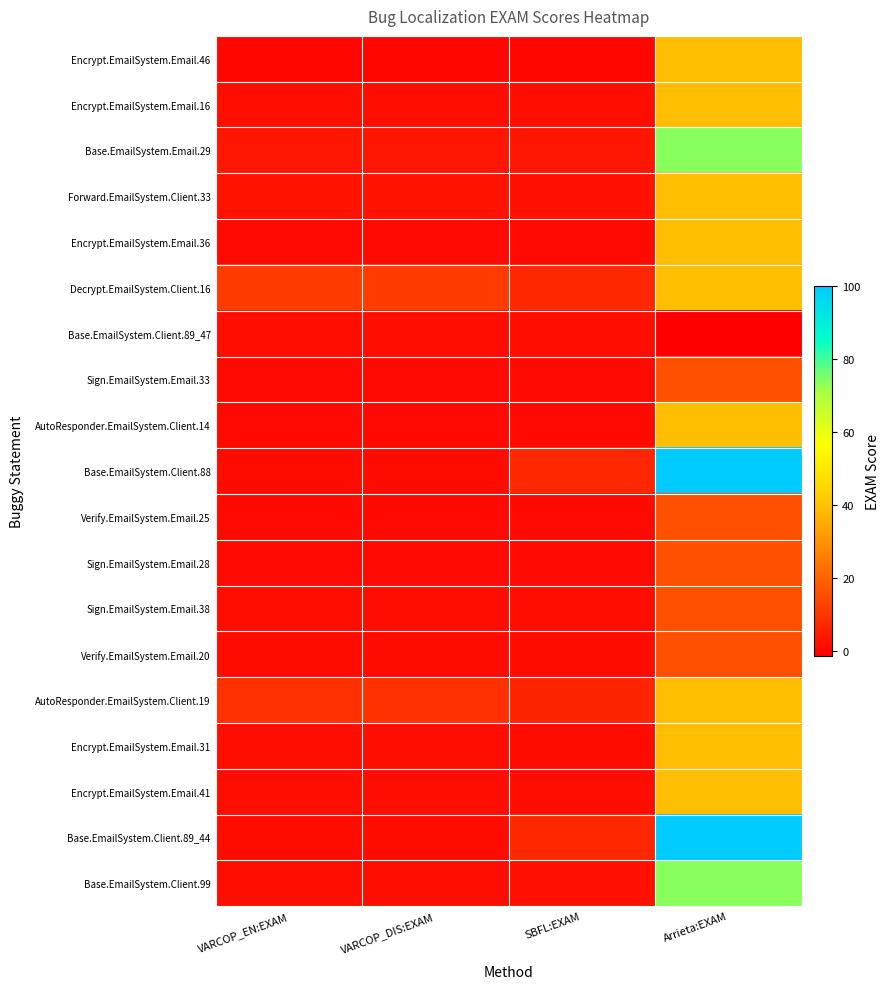

Rank the series by their maximum value, from lowest to highest.

Base.EmailSystem.Client.89_47, Sign.EmailSystem.Email.33, Verify.EmailSystem.Email.25, Sign.EmailSystem.Email.28, Sign.EmailSystem.Email.38, Verify.EmailSystem.Email.20, Encrypt.EmailSystem.Email.46, Encrypt.EmailSystem.Email.16, Forward.EmailSystem.Client.33, Encrypt.EmailSystem.Email.36, Decrypt.EmailSystem.Client.16, AutoResponder.EmailSystem.Client.14, AutoResponder.EmailSystem.Client.19, Encrypt.EmailSystem.Email.31, Encrypt.EmailSystem.Email.41, Base.EmailSystem.Email.29, Base.EmailSystem.Client.99, Base.EmailSystem.Client.88, Base.EmailSystem.Client.89_44